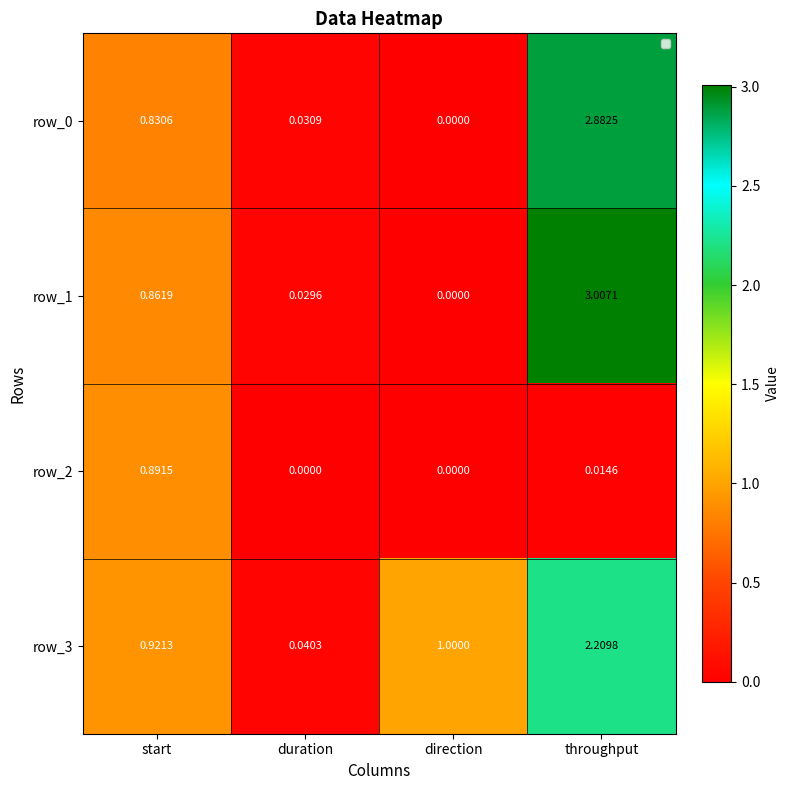

How many values in the row_1 series exceed 0?

3